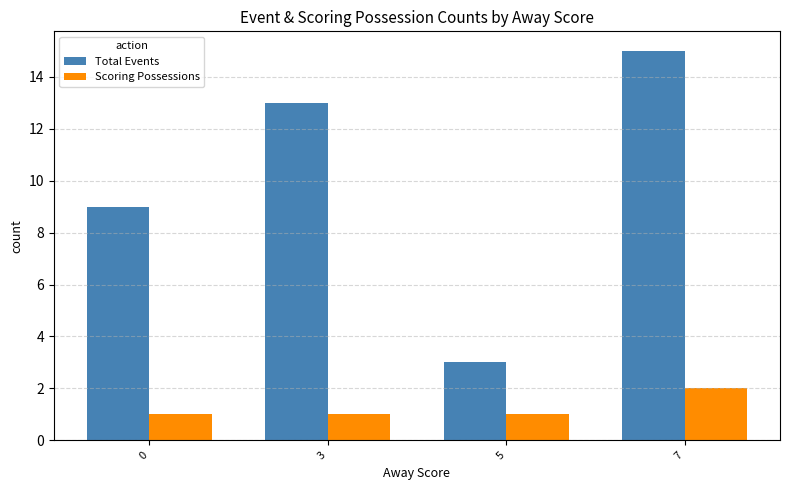

Reading left to right, list all the values displayed in this chart.

Total Events: 9	13	3	15
Scoring Possessions: 1	1	1	2